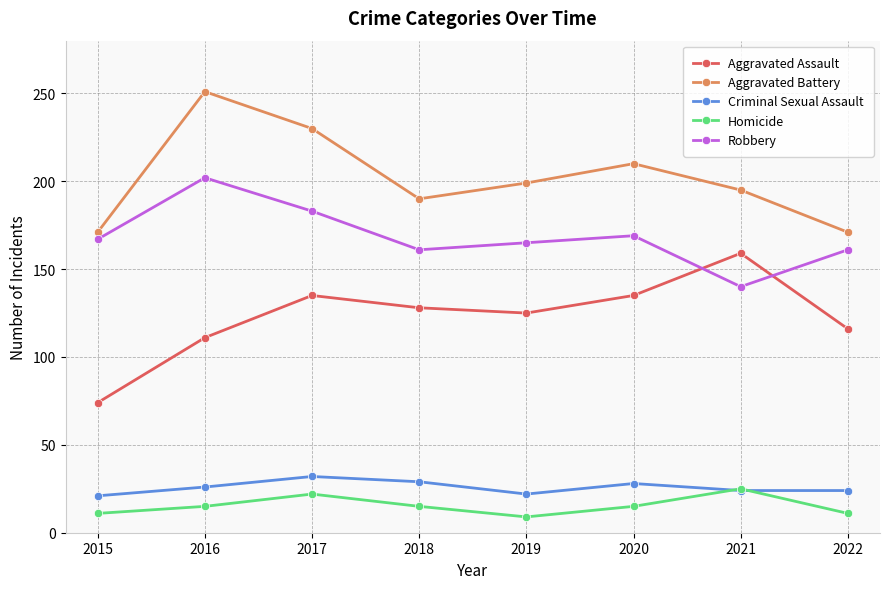

How many categories are shown in the chart?

8